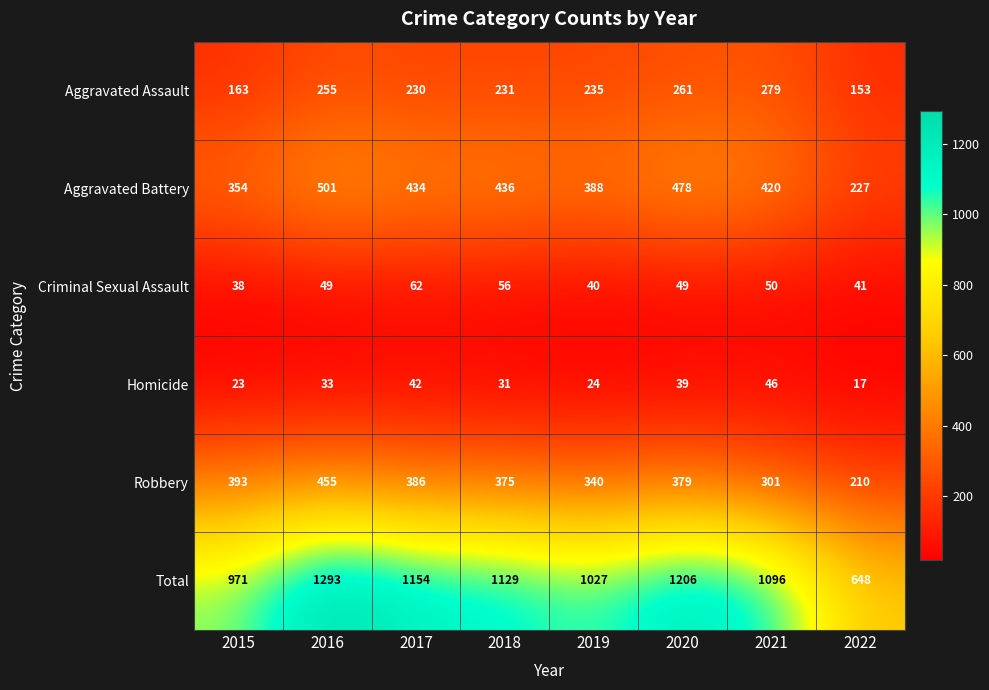

Rank the series at 2021 from lowest to highest value.

Homicide, Criminal Sexual Assault, Aggravated Assault, Robbery, Aggravated Battery, Total